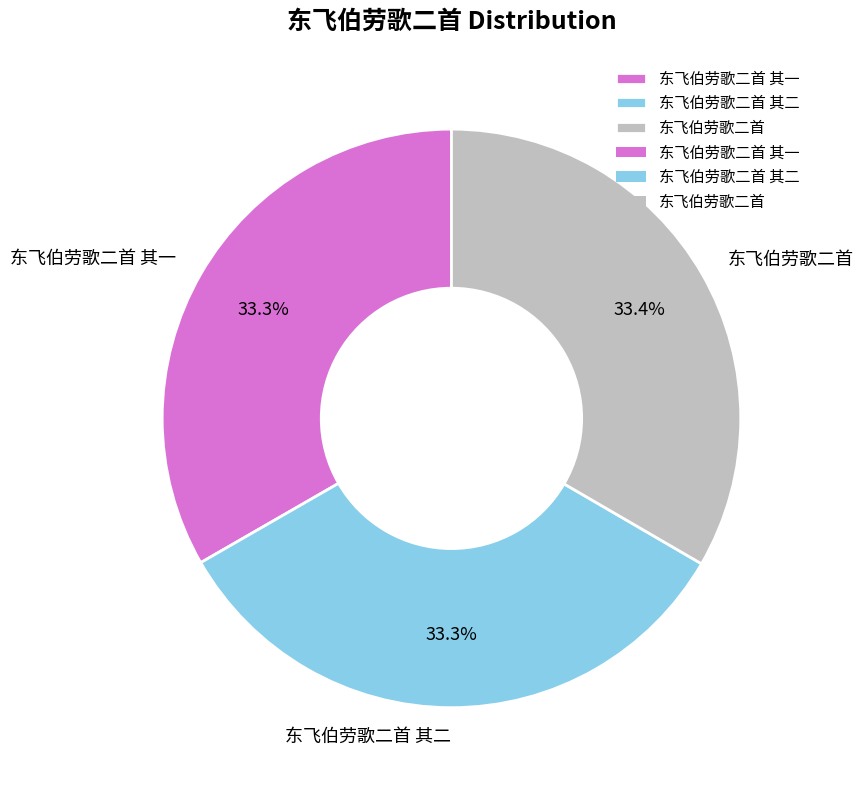

Does 东飞伯劳歌二首 其一 account for over 50% of the chart?

No